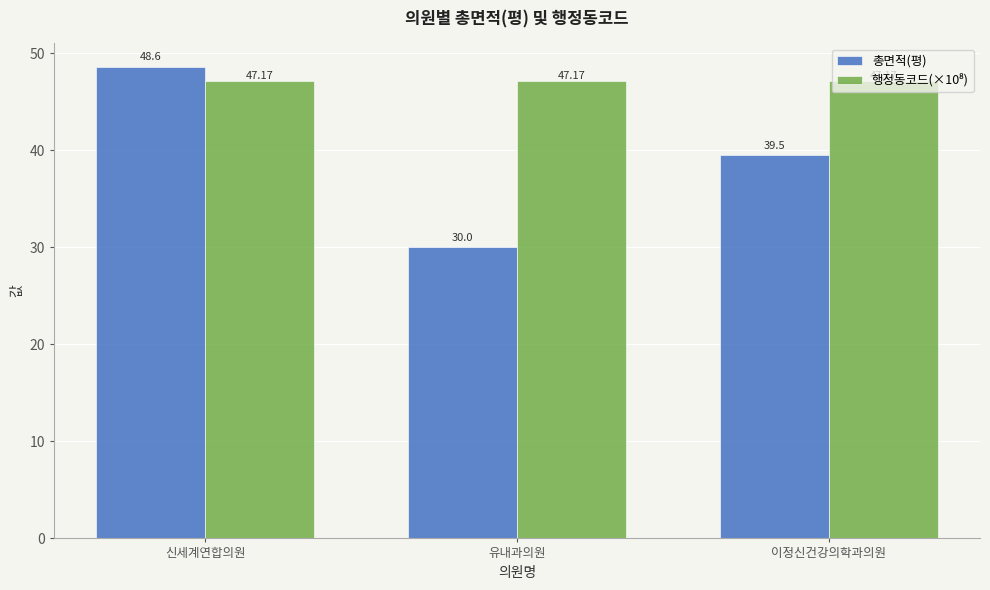

List the labels in order of 총면적(평) value, smallest first.

유내과의원, 이정신건강의학과의원, 신세계연합의원